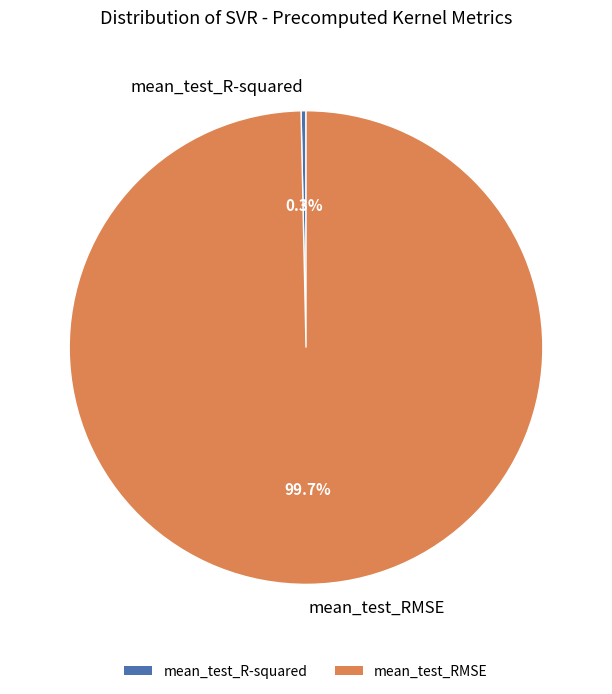

Which slice is the largest?

mean_test_RMSE